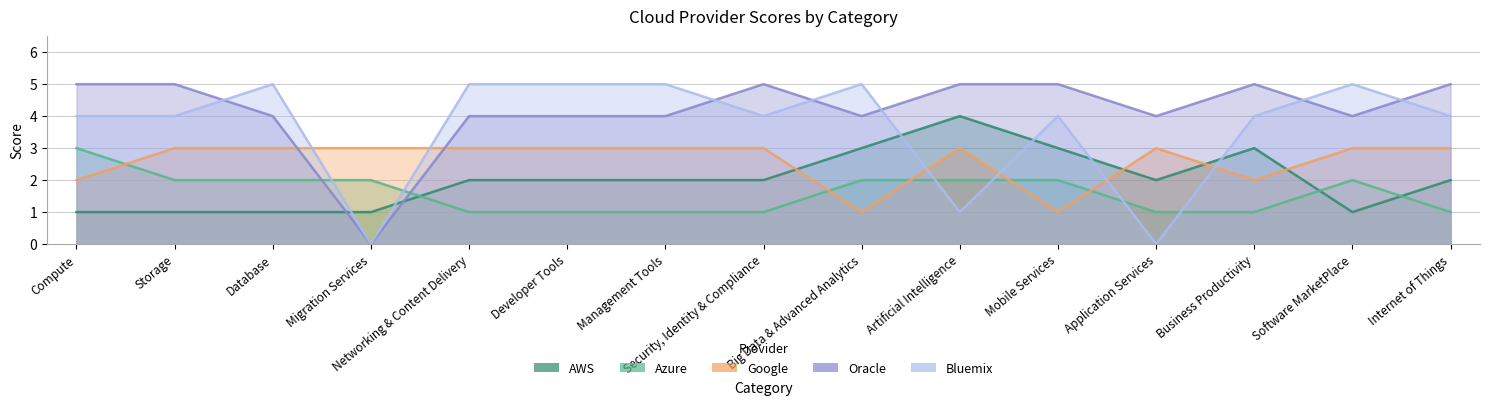

True or false: AWS and Azure intersect in this chart.

True